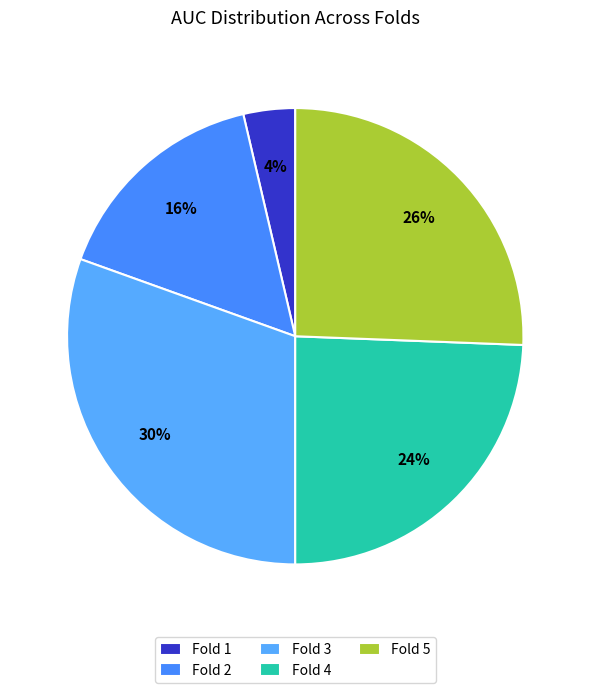

The Fold 5 slice represents 31% of the pie. True or false?

False